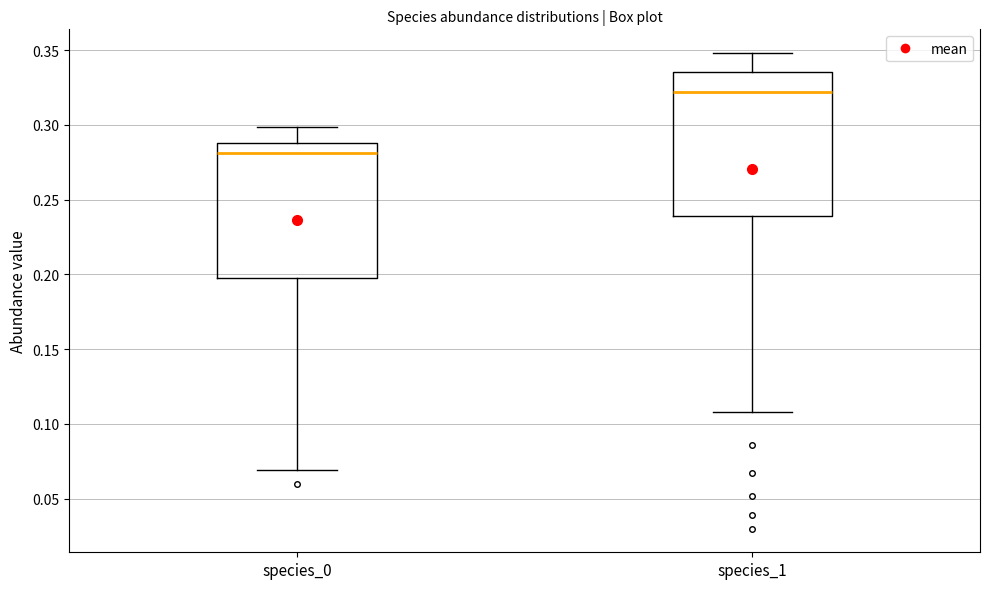

Reading left to right, read every box against the y-axis: the position of its median line, the range the box covers, and the ends of its whiskers. The values are not printed on the chart, so give them approximately, as read against the axis.

species_0: median 0.280, box 0.200 to 0.290, whiskers 0.070 to 0.300
species_1: median 0.320, box 0.240 to 0.335, whiskers 0.110 to 0.350